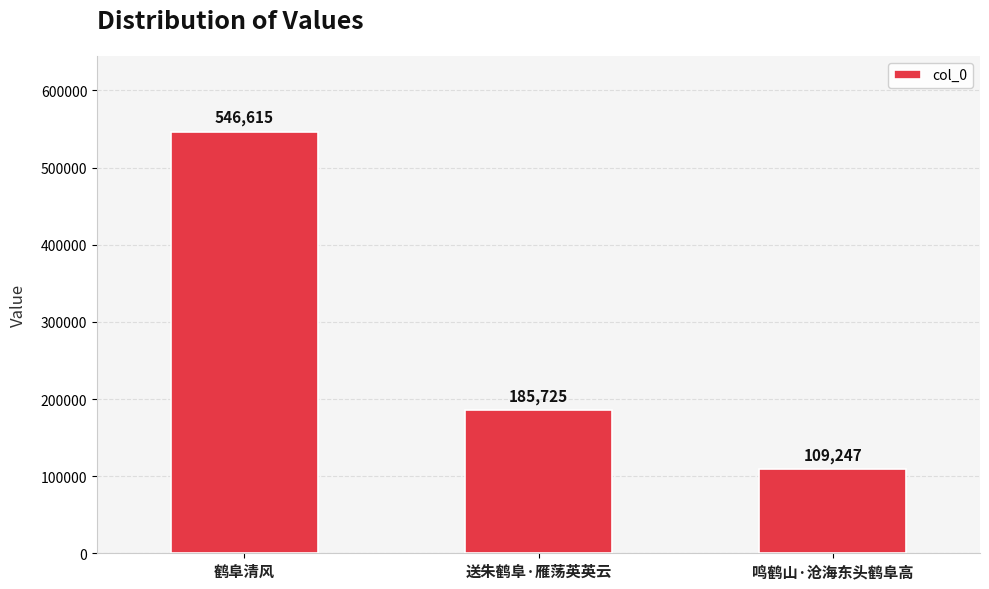

What is the difference between the values at 鸣鹤山·沧海东头鹤阜高 and 送朱鹤阜·雁荡英英云?

76478